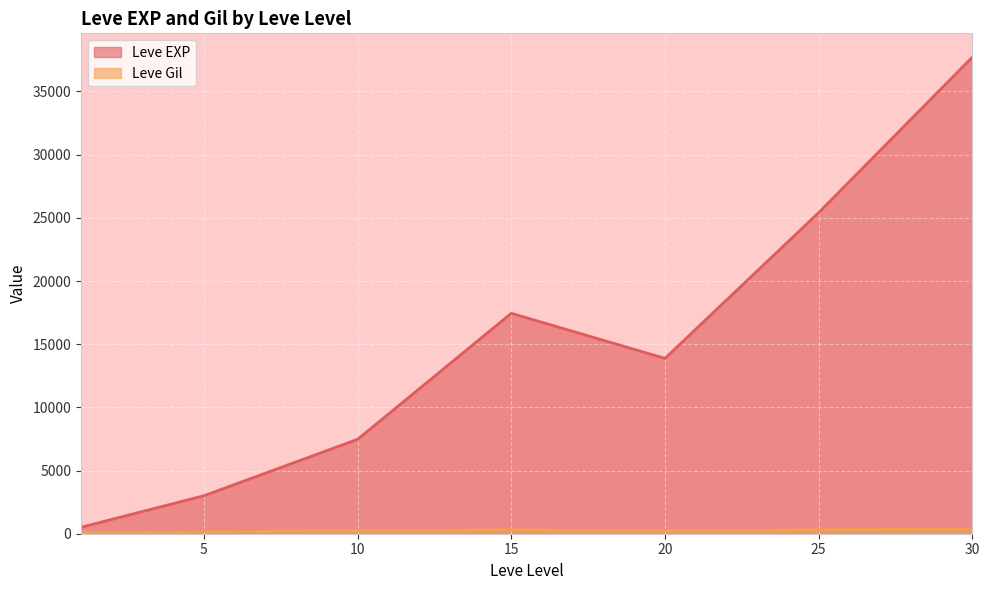

What is the difference between the Leve Gil values at 15 and 10?

43